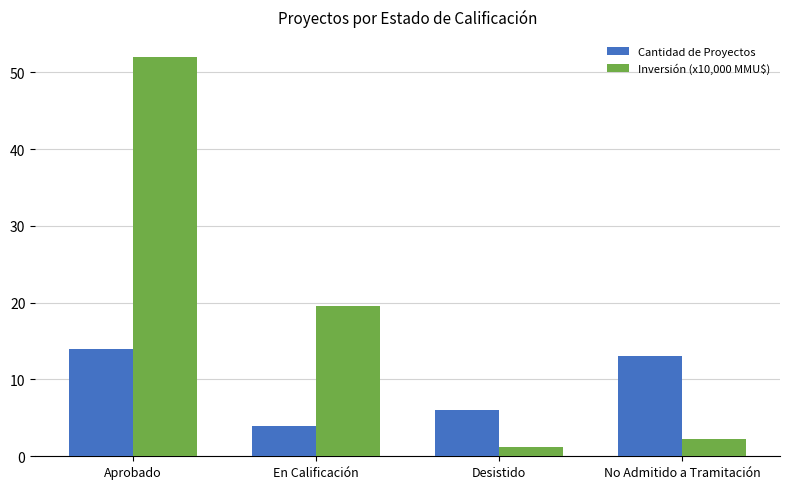

What value does the Cantidad de Proyectos series have at Desistido?

6.0